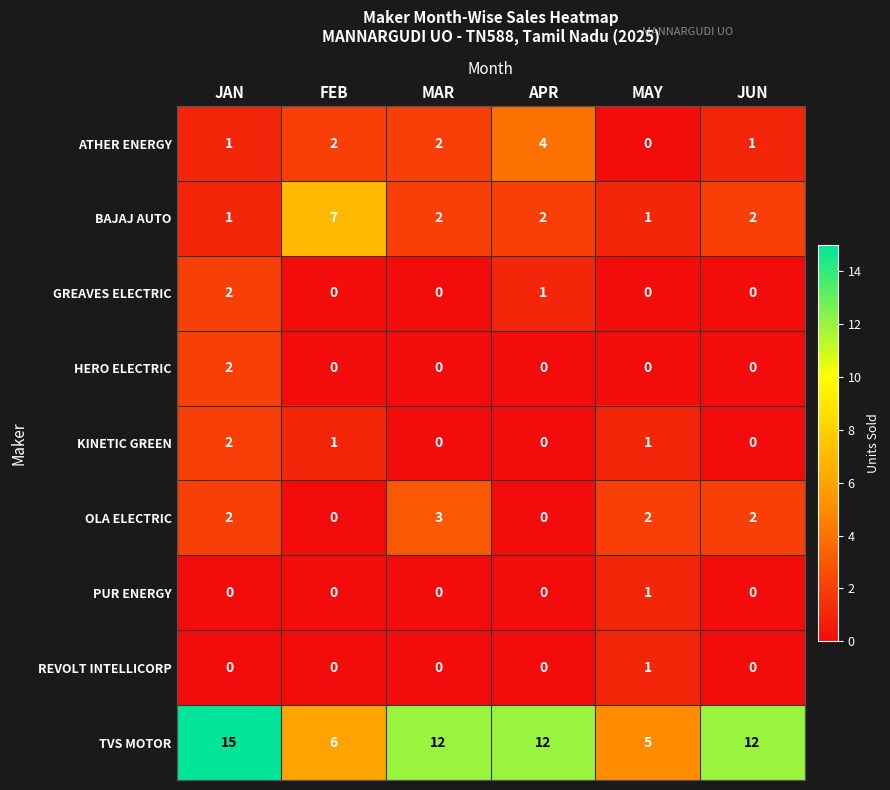

Count the OLA ELECTRIC values in the range 0 to 2.

5